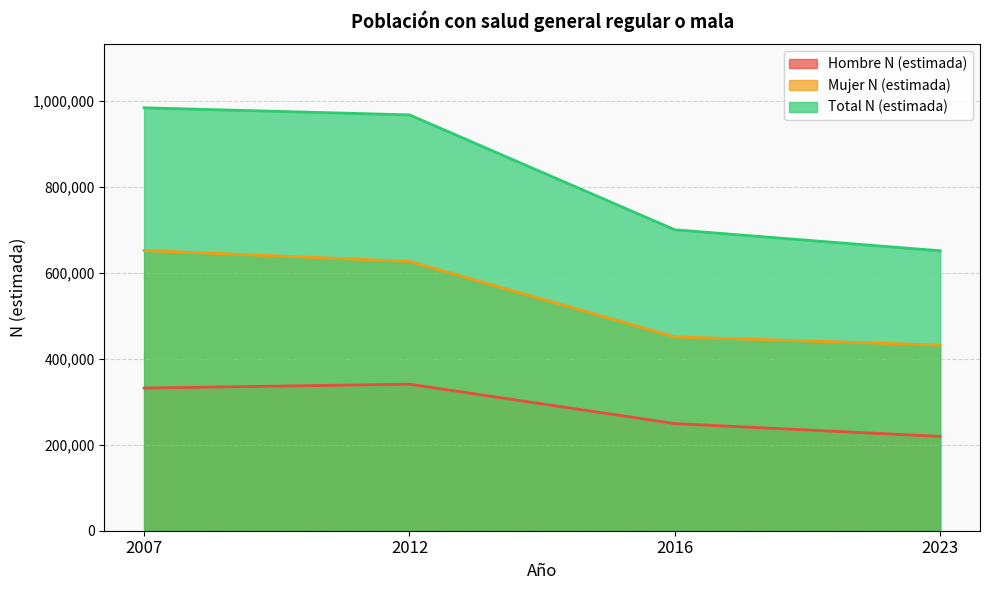

What value does the Mujer N (estimada) series have at 2023?

432021